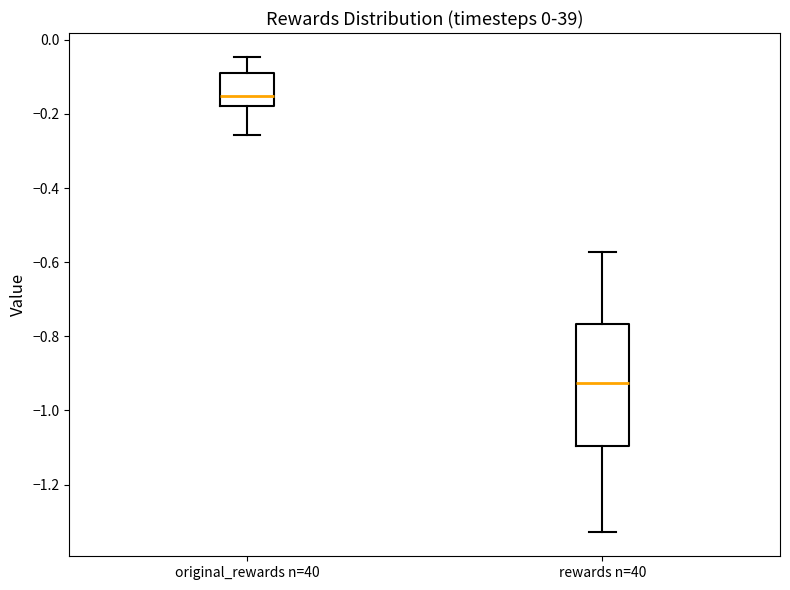

Comparing the boxes themselves (not the whiskers), which one is the tallest?

rewards n=40